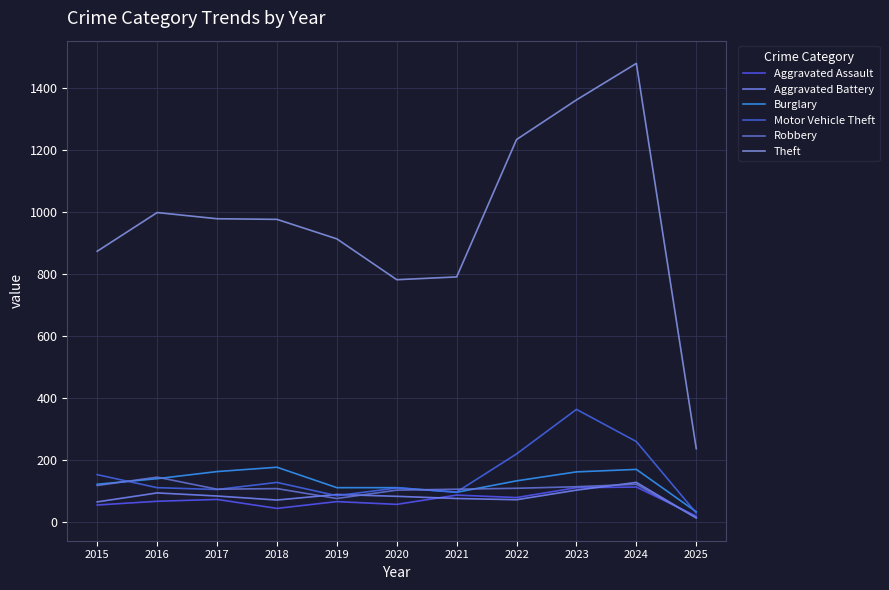

Does the chart display data point markers on the line(s)?

No